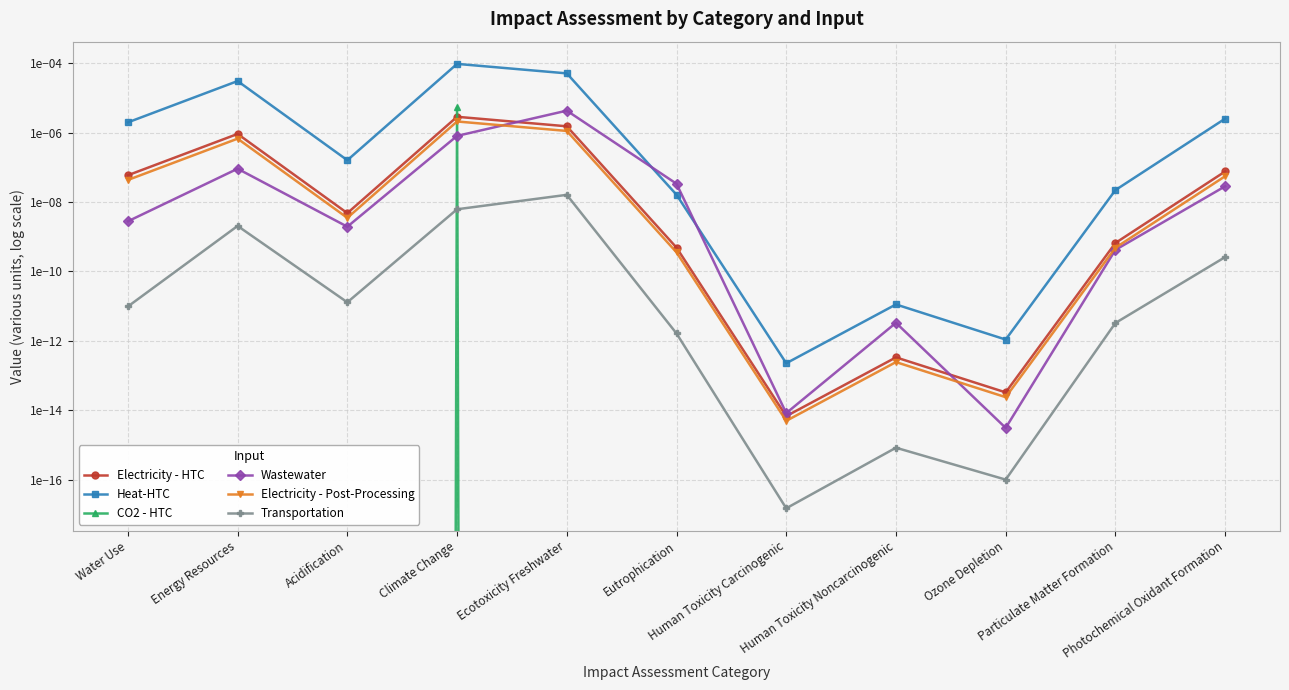

Which series has the largest total across all categories?

Heat-HTC